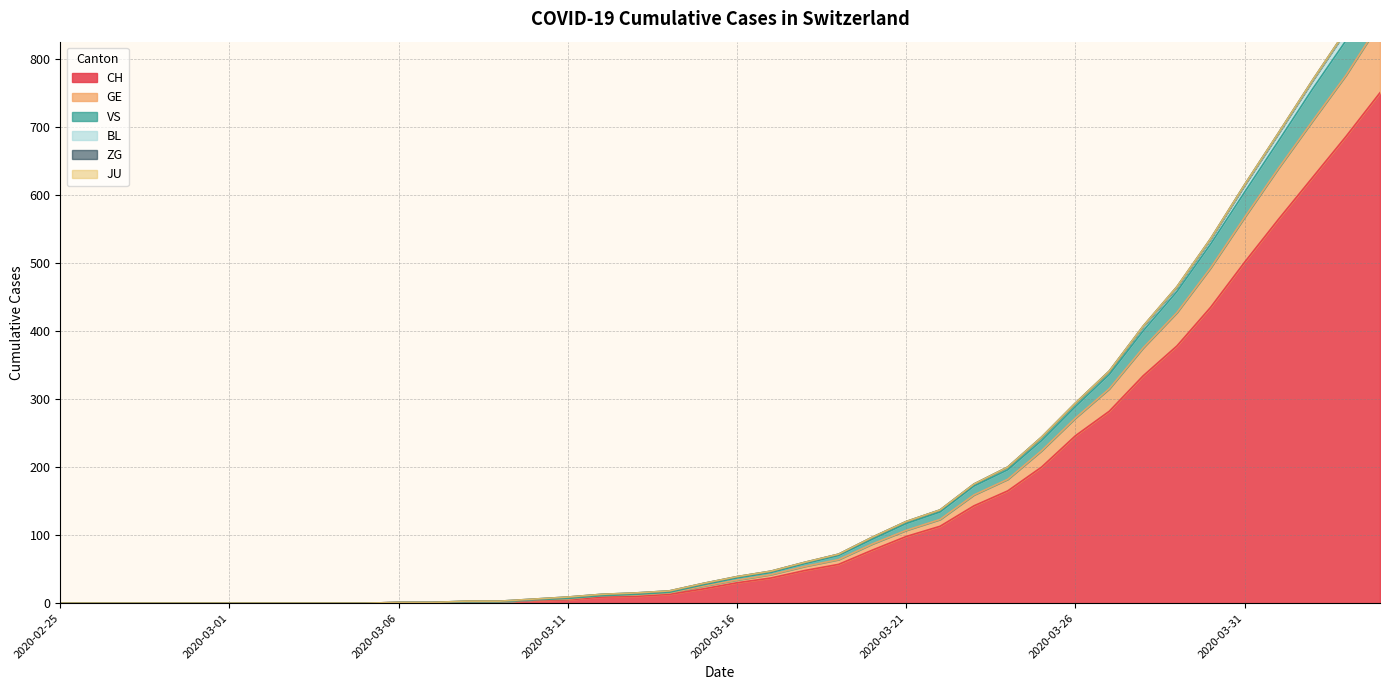

How many categories are shown in the chart?

40